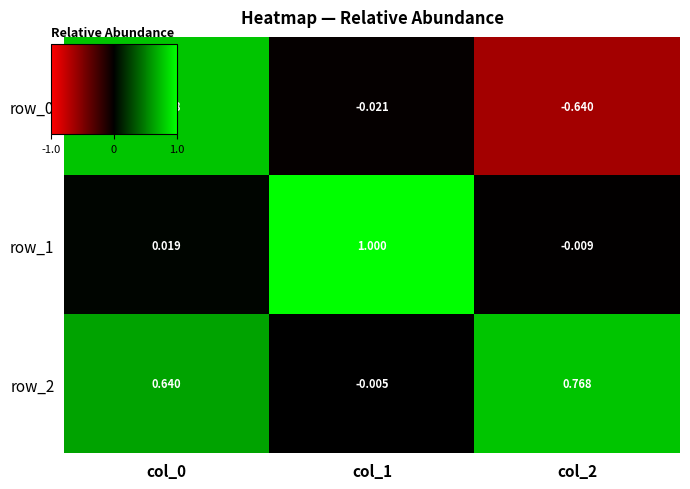

Between col_1 and col_2, which series saw the biggest shift?

row_1